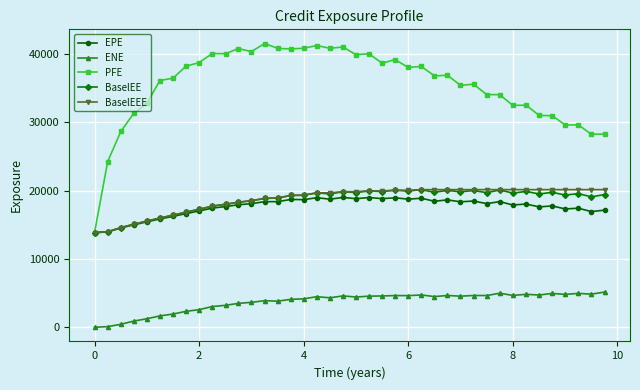

What are all the series names shown in the legend?

EPE, ENE, PFE, BaselEE, BaselEEE